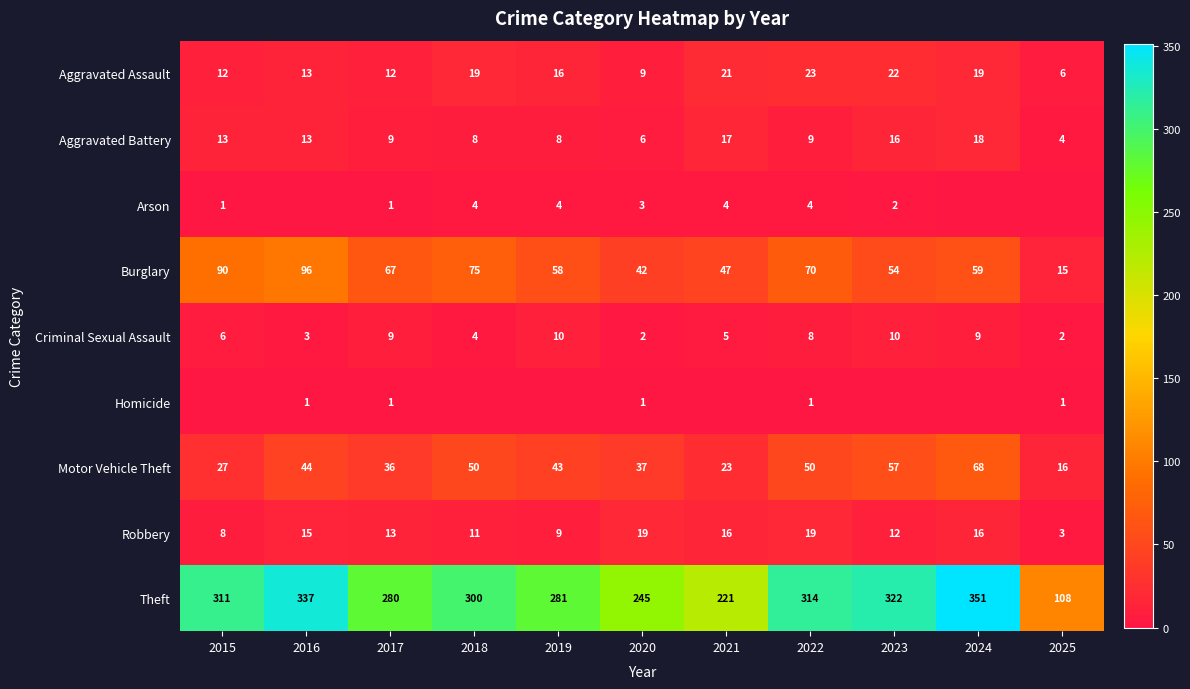

Which category has the lowest value across all series?

2016